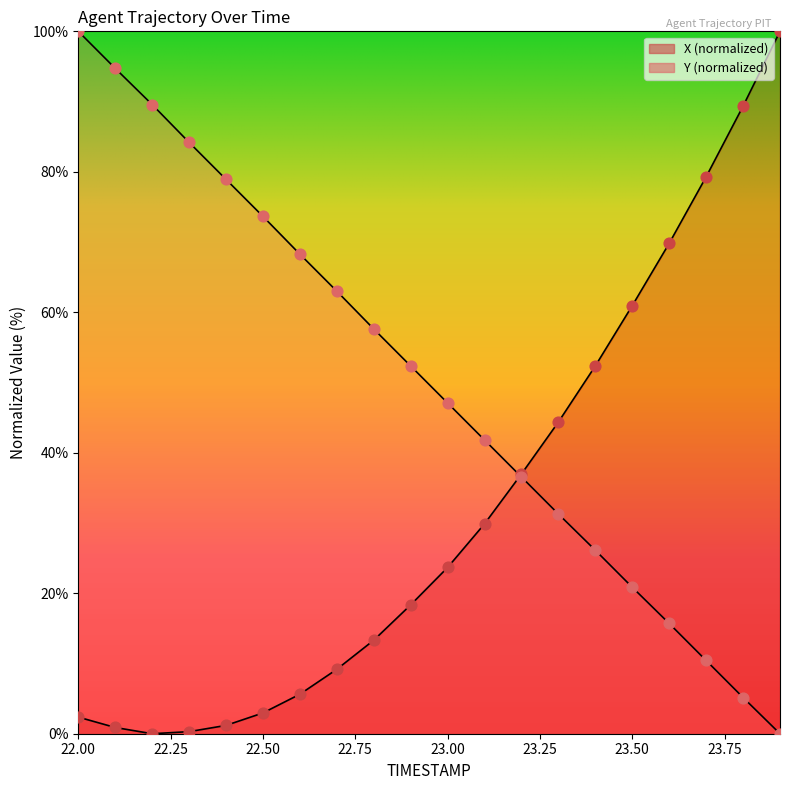

Which series contains the highest Y value?

X